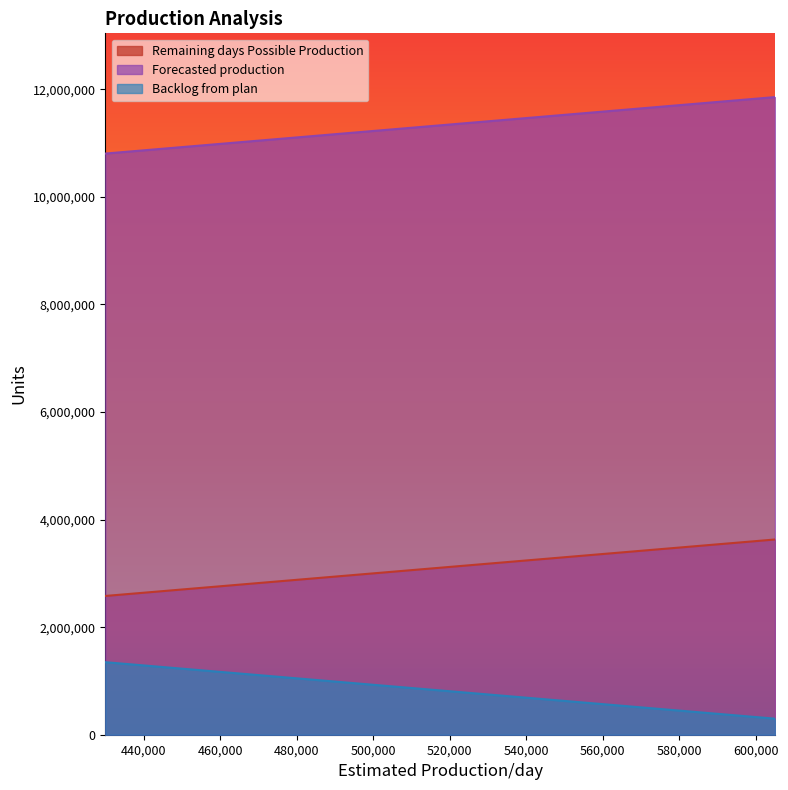

True or false: Forecasted production and Backlog from plan cross at least once.

False